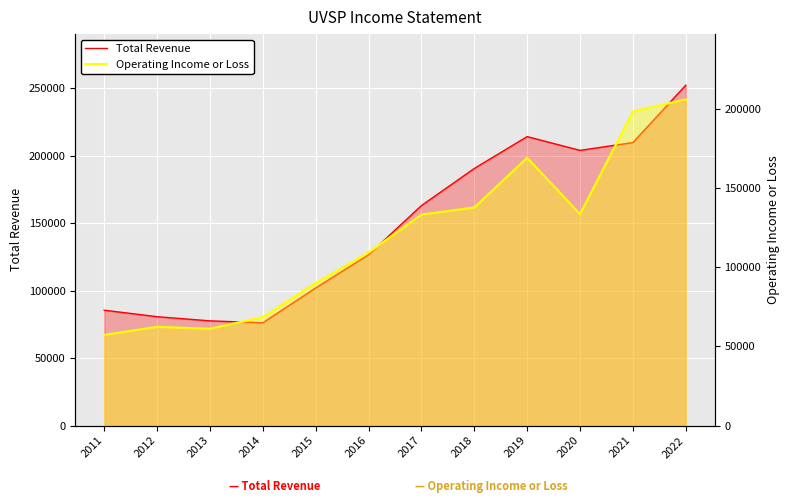

Where is the first local maximum for Total Revenue?

2019